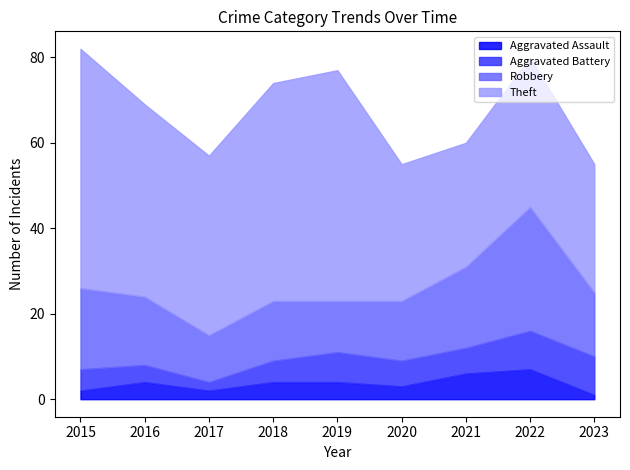

What is the spread (max minus min) of values at 2022?

28